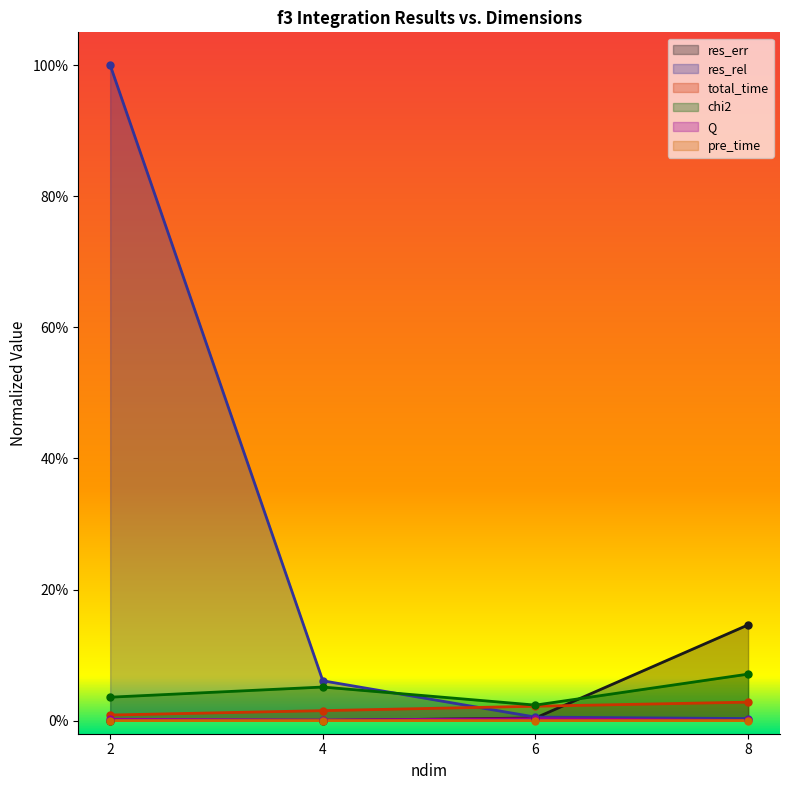

The res_err series shows 0.0 at 4. True or false?

False